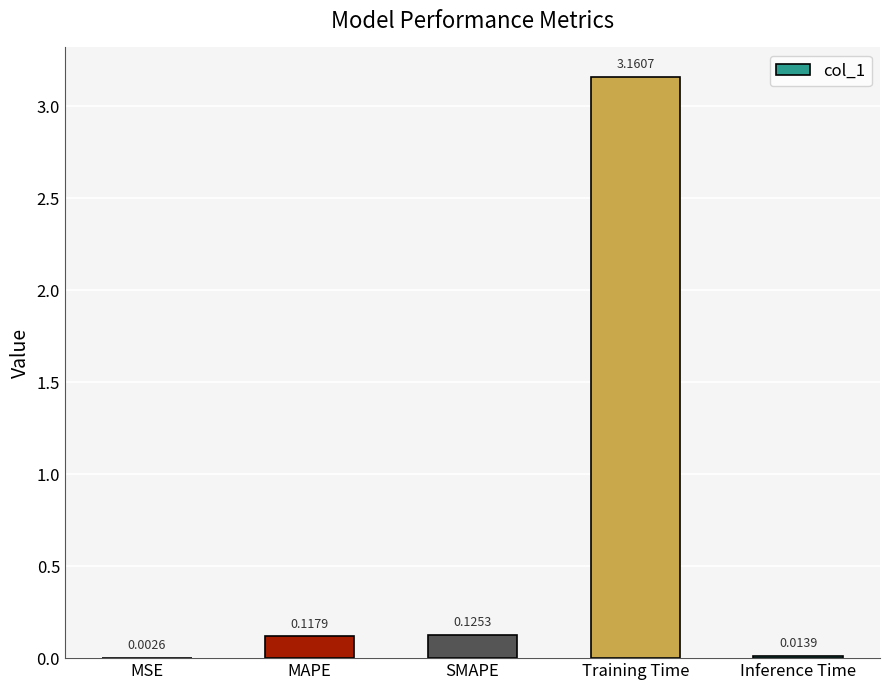

At which label is the value closest to 1?

SMAPE